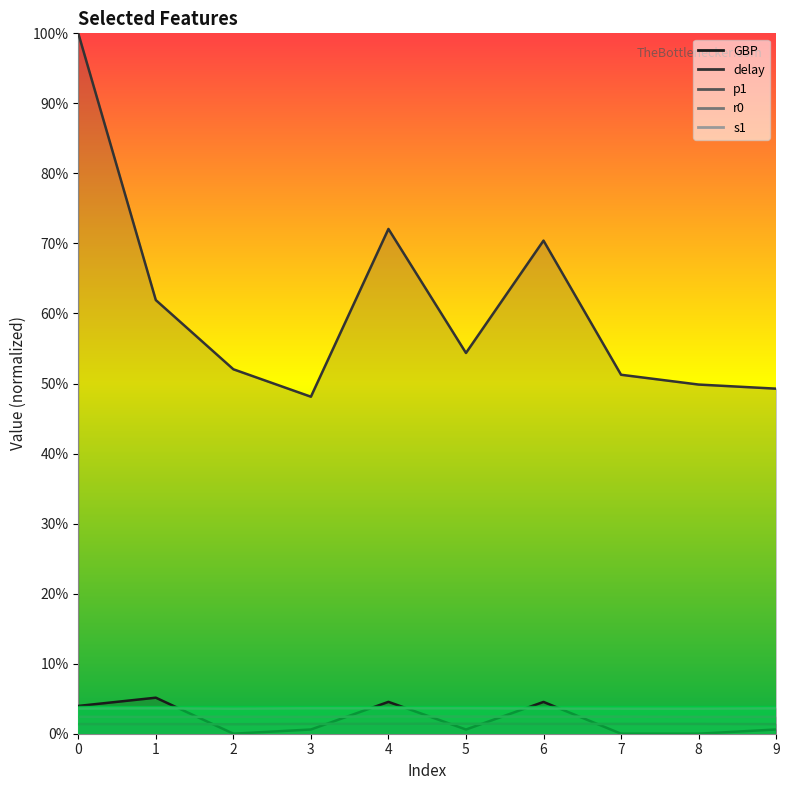

True or false: delay and GBP intersect in this chart.

False